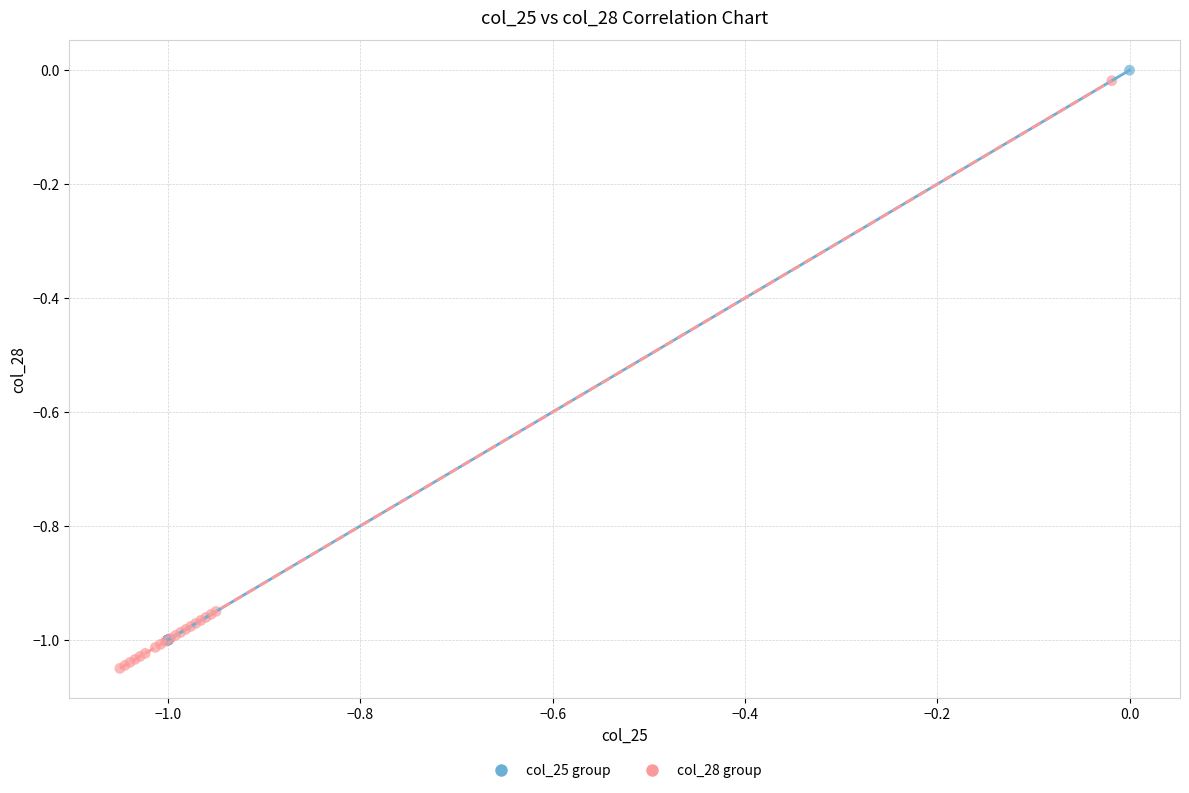

Which series contains the lowest Y value?

col_28 group